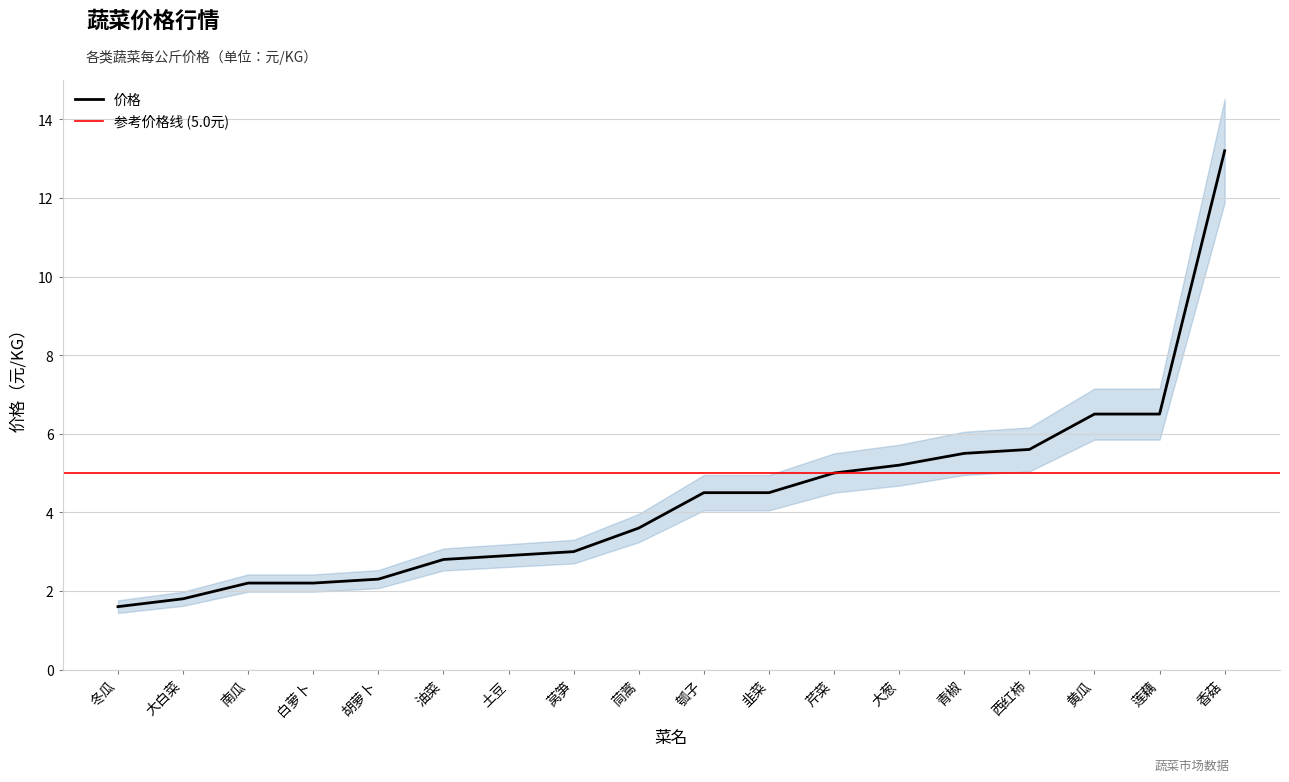

Is this an area chart (filled region under the line)?

No